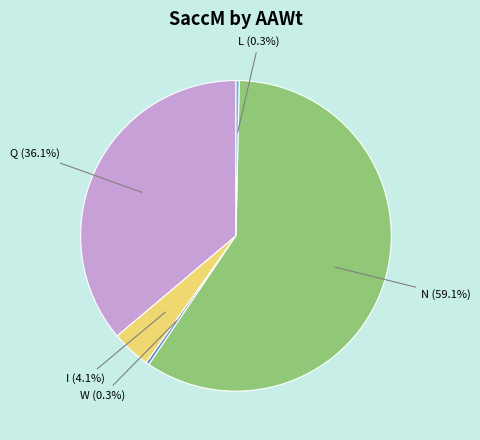

Is it true that Q is 48% of the pie?

False